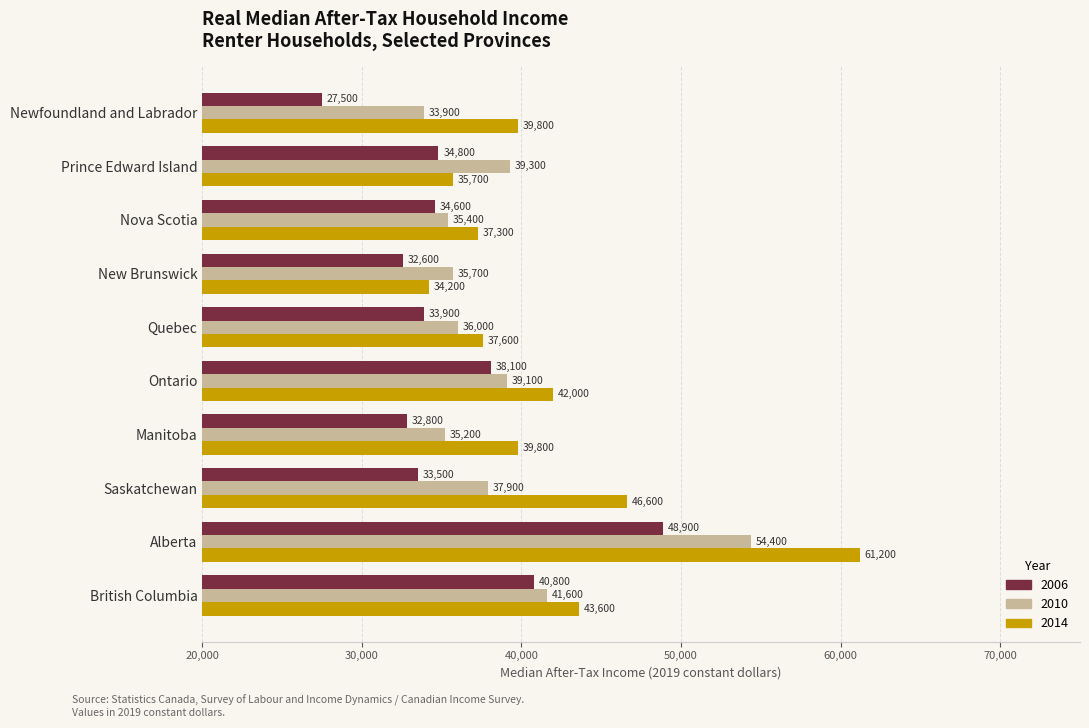

Is it true that 2014 equals 43600 at British Columbia?

True